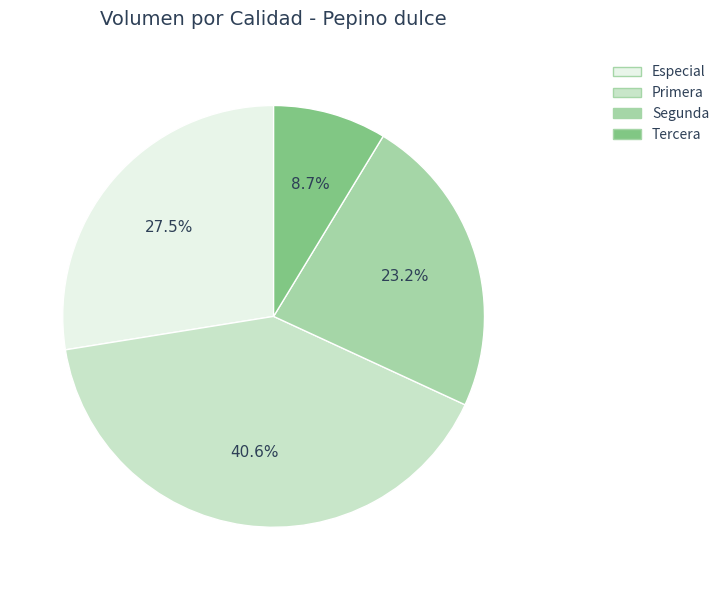

Rank the categories by value from lowest to highest.

Tercera, Segunda, Especial, Primera